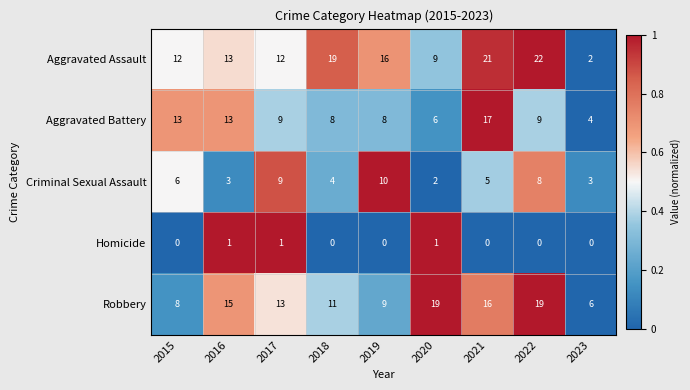

The Aggravated Assault series shows 5 at 2015. True or false?

False